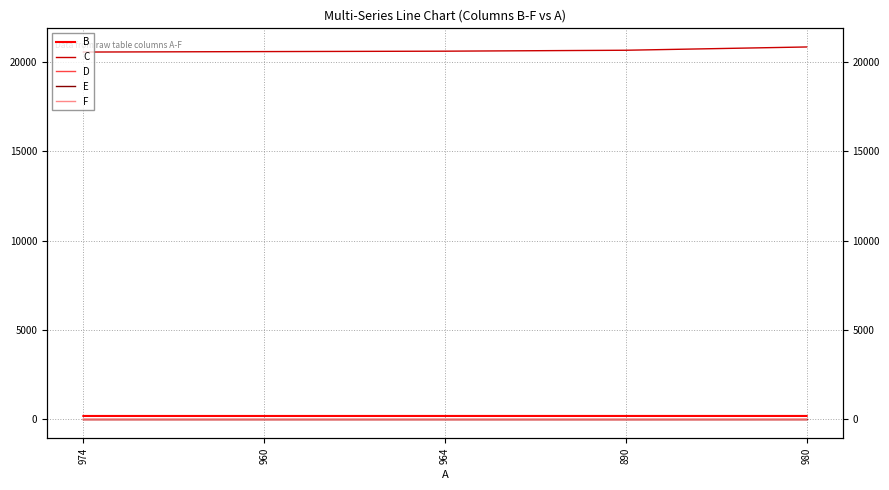

Reading left to right, list all the values displayed in this chart.

B: 174.1	174.0	174.8	174.9	175.0
C: 20569.5	20595.3	20618.5	20670.5	20854.2
D: -33.0	-34.2	-34.4	-35.4	-33.9
E: 1.0	1.0	1.0	1.0	1.0
F: 0.6	0.6	0.6	0.6	0.6